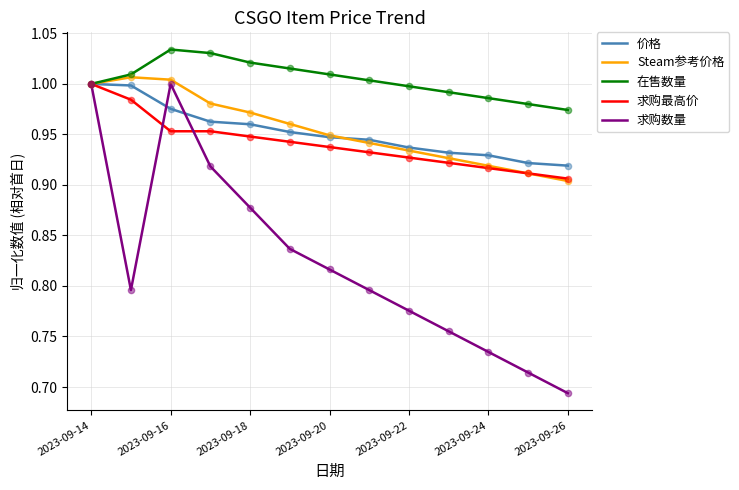

What are all the series names shown in the legend?

价格, Steam参考价格, 在售数量, 求购最高价, 求购数量